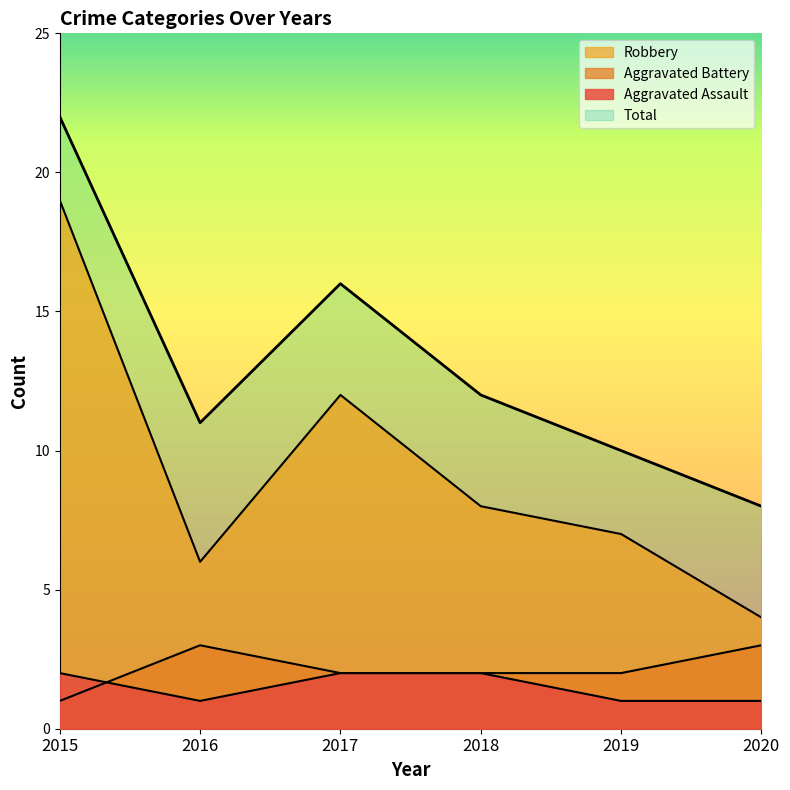

At which category is the sum across all series the highest?

2015